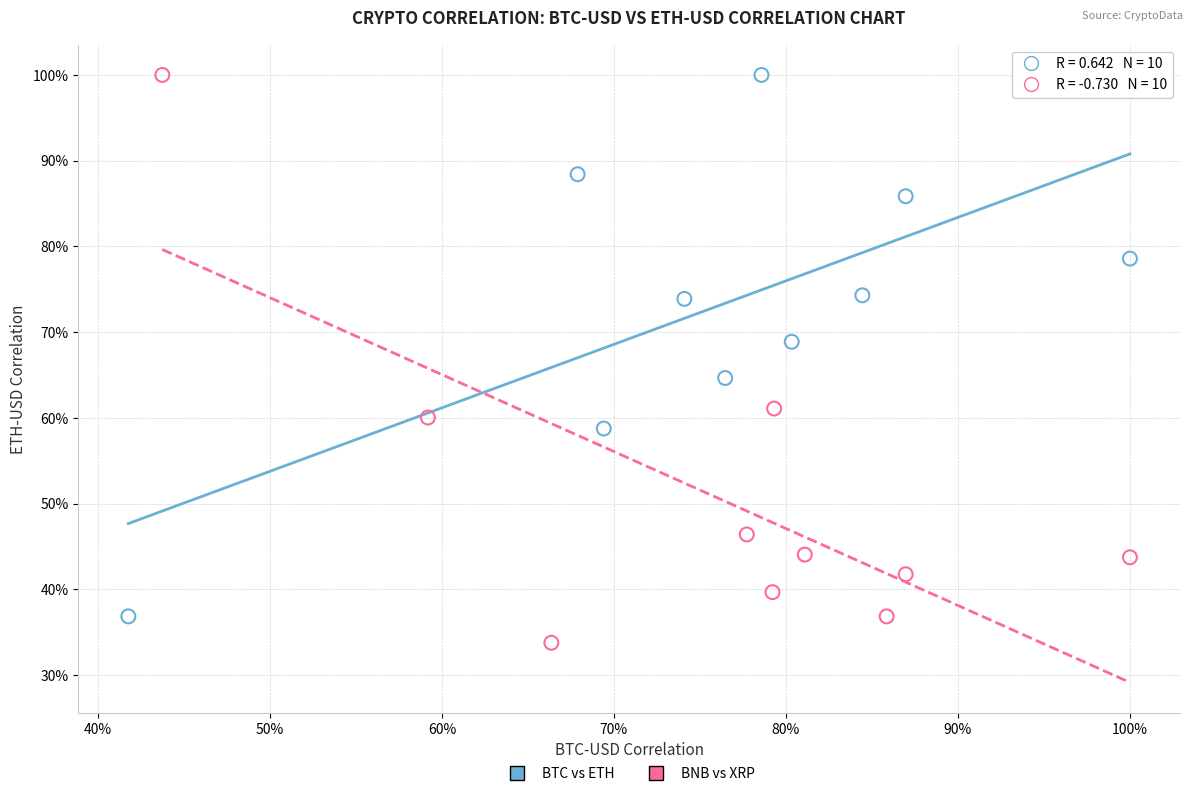

Which series contains the lowest Y value?

BNB vs XRP